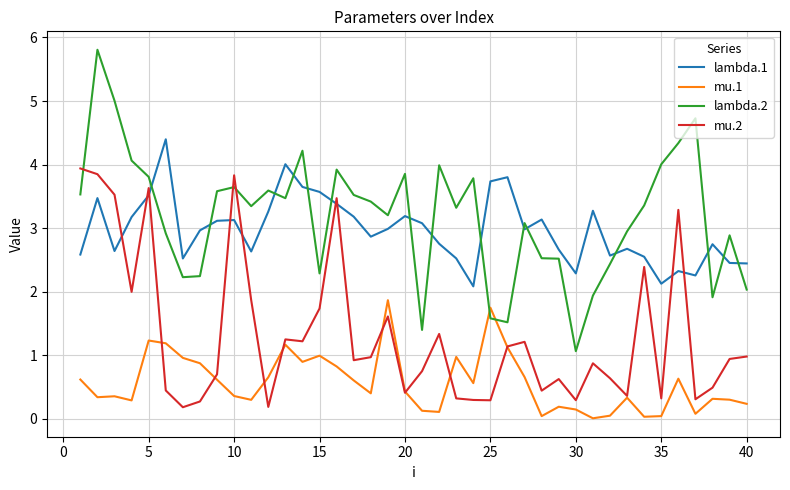

What is the greatest value displayed?

5.8